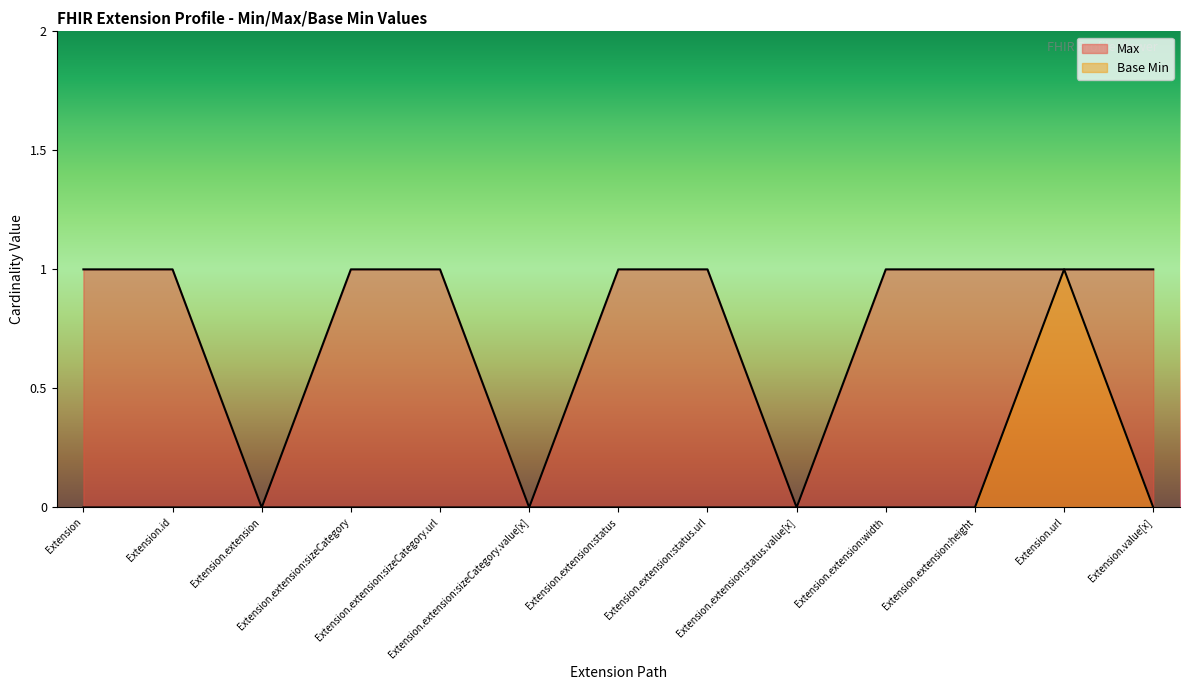

Between Extension.extension:sizeCategory.url and Extension.extension:sizeCategory, which is larger?

Extension.extension:sizeCategory.url